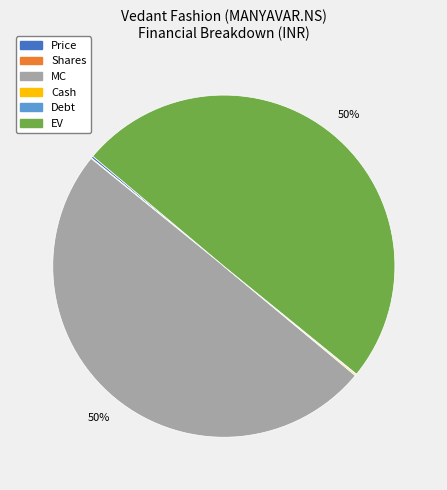

To the nearest percent, what is the difference between the largest and smallest slice percentages?

50%